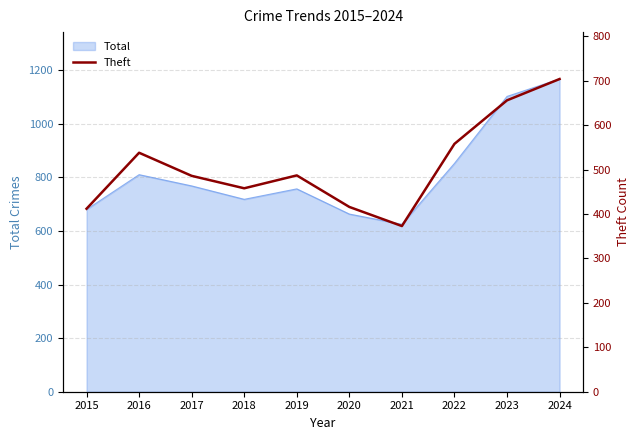

Is it true that Total equals 1102 at 2023?

True